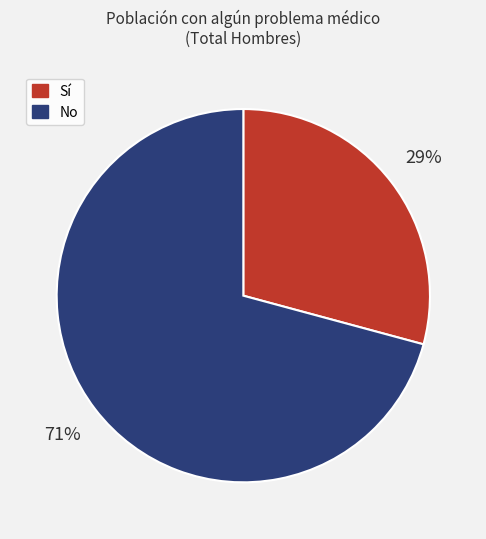

To the nearest percent, what percentage of the pie is Sí?

29%